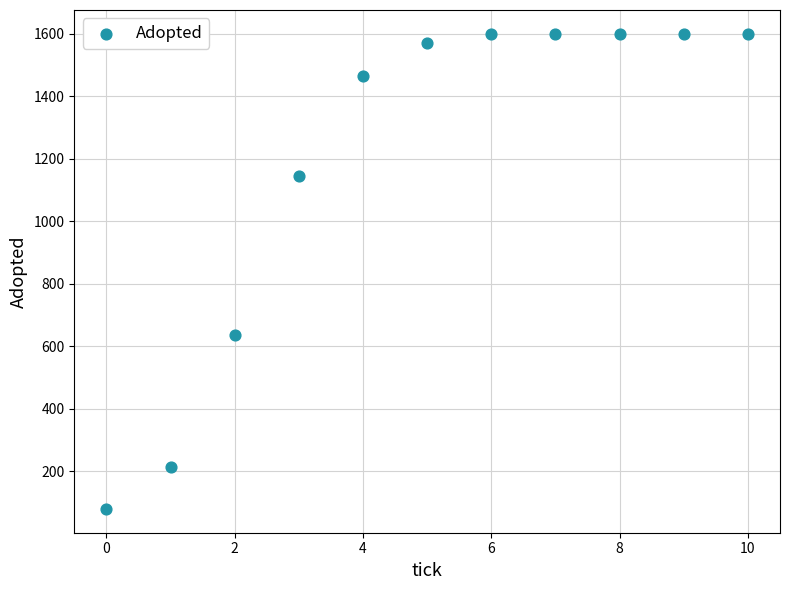

What is the range of Y values (max minus min)?

1521